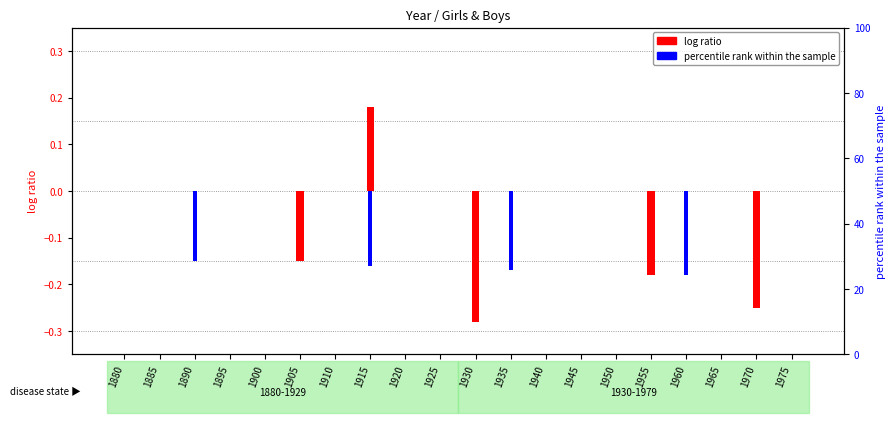

Rank the series at 1970 from lowest to highest value.

Girls (log ratio), Boys (percentile)